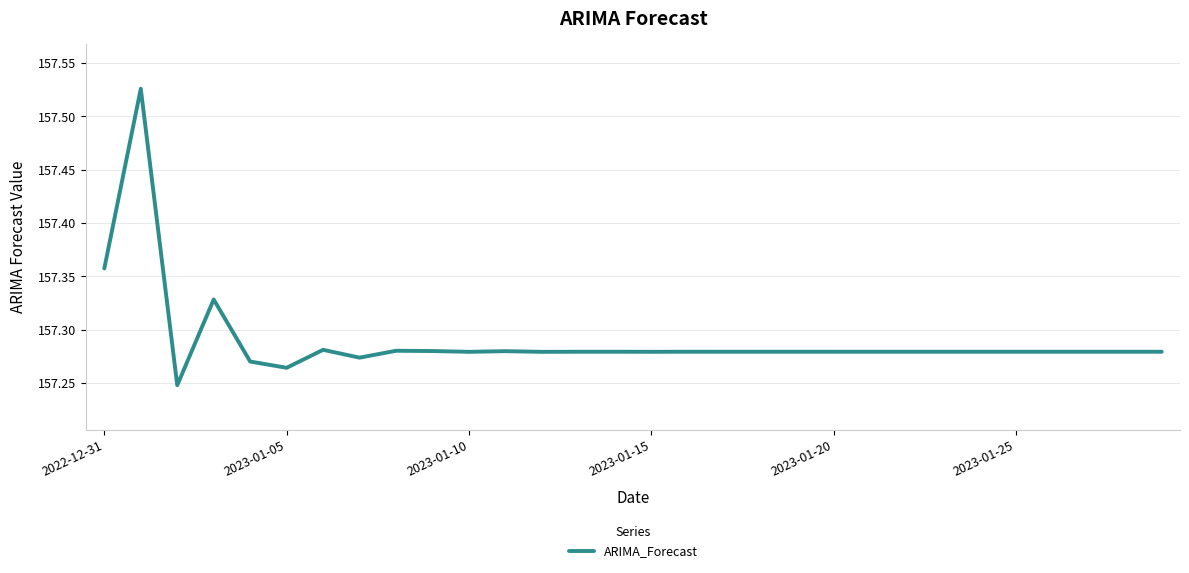

Count the values in the range 157 to 158.

30